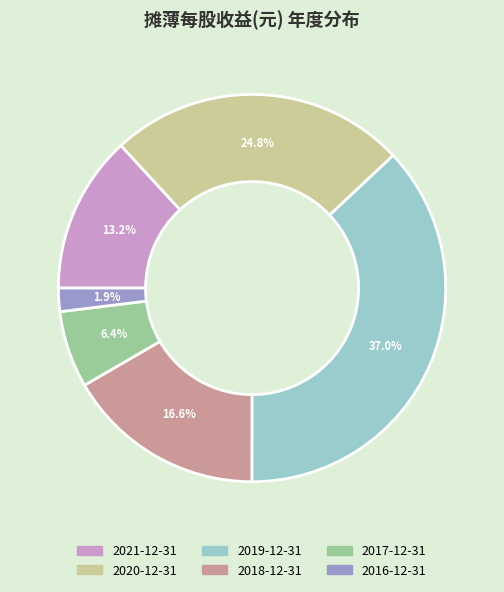

Does any single category account for the majority?

No